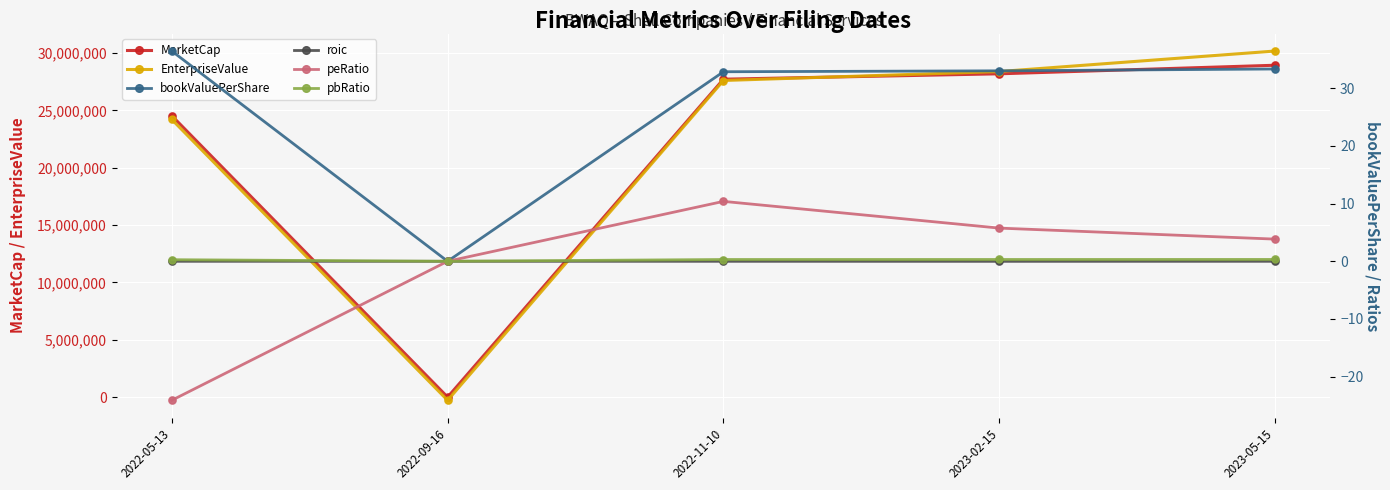

Which series reaches the minimum Y coordinate?

EnterpriseValue